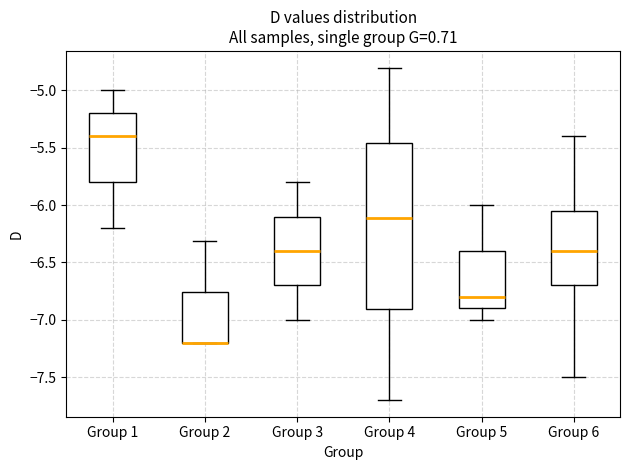

Reading left to right, transcribe this box plot: for each box, give where its median line is, the range the box spans, and where its two whiskers end, as read against the y-axis. The values are not printed on the chart, so give them approximately, as read against the axis.

Group 1: median -5.40, box -5.80 to -5.20, whiskers -6.20 to -5.00
Group 2: median -7.20 (drawn on the box's lower edge), box -7.20 to -6.75, whiskers -7.20 to -6.30
Group 3: median -6.40, box -6.70 to -6.10, whiskers -7.00 to -5.80
Group 4: median -6.10, box -6.90 to -5.45, whiskers -7.70 to -4.80
Group 5: median -6.80, box -6.90 to -6.40, whiskers -7.00 to -6.00
Group 6: median -6.40, box -6.70 to -6.05, whiskers -7.50 to -5.40